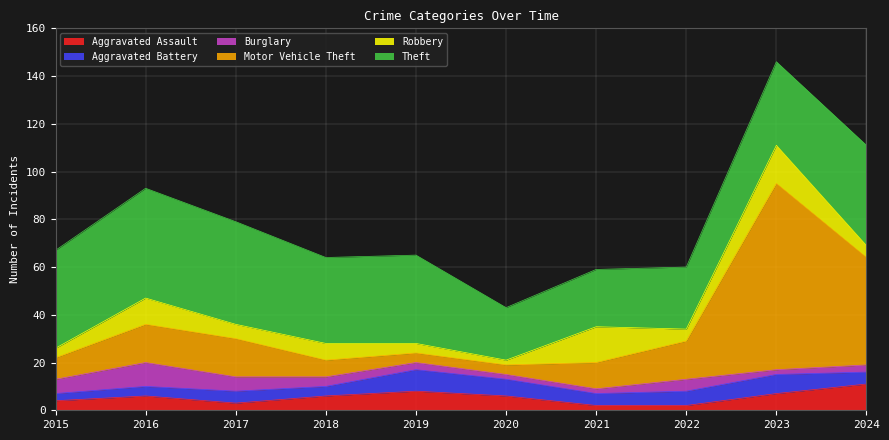

The Burglary series shows 2 at 2021. True or false?

True